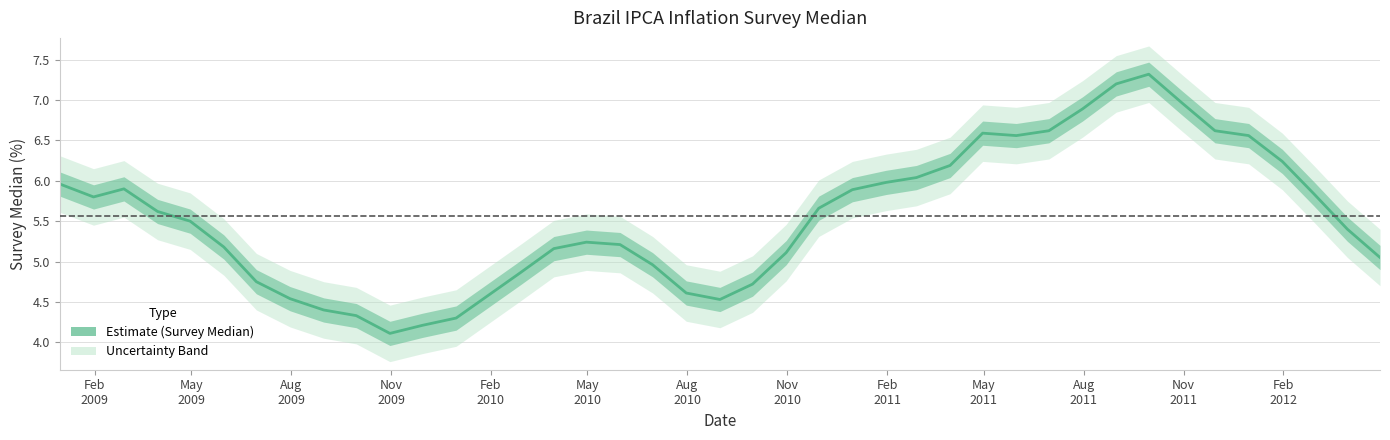

How many categories are shown in the chart?

40